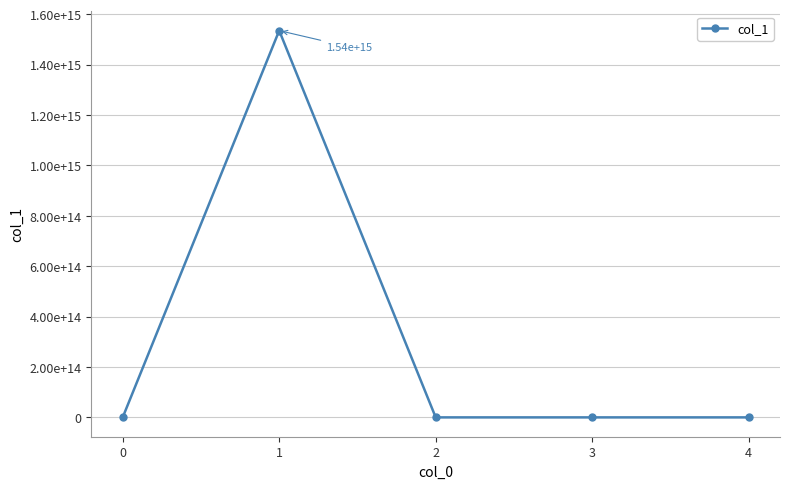

Reading left to right, transcribe all the data shown in this chart.

92585.4	1535225775945430.0	84587.9	102779.7	97141.5